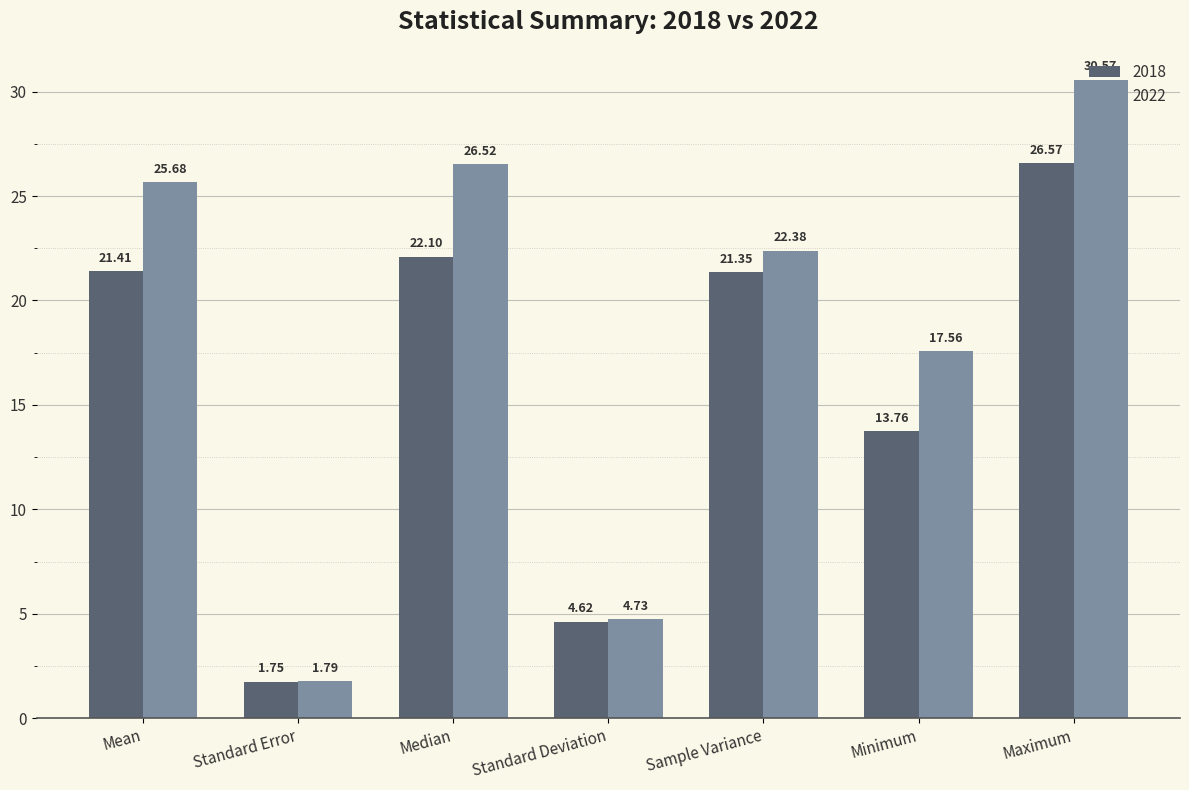

Between Mean and Sample Variance, which series saw the biggest shift?

2022